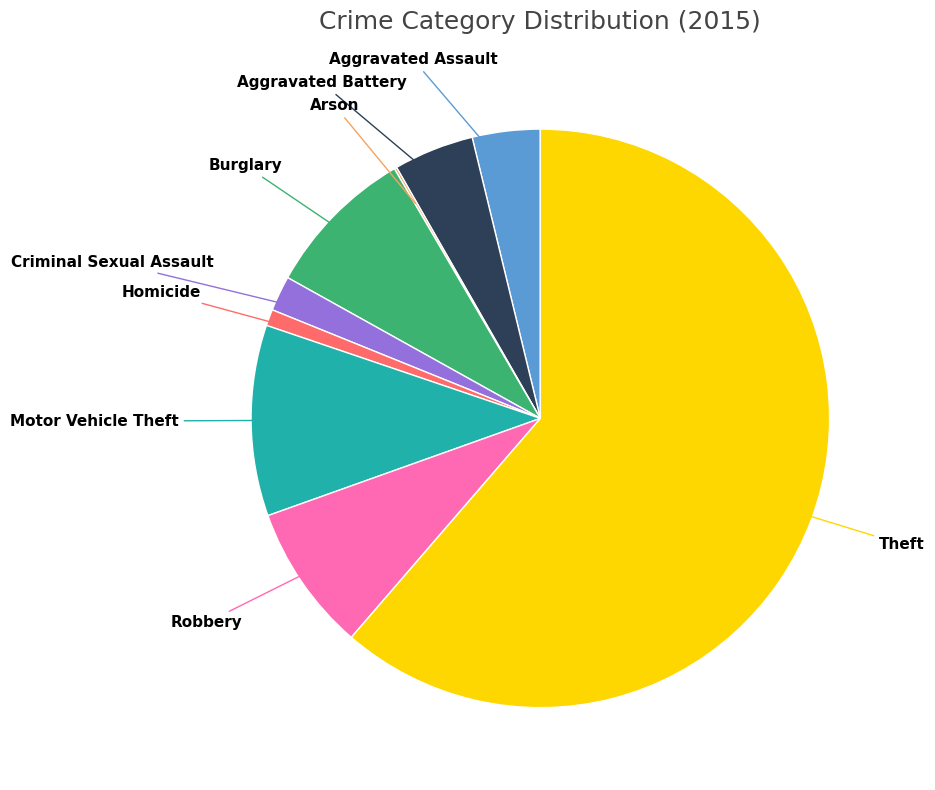

Is there a majority slice in this chart?

Yes